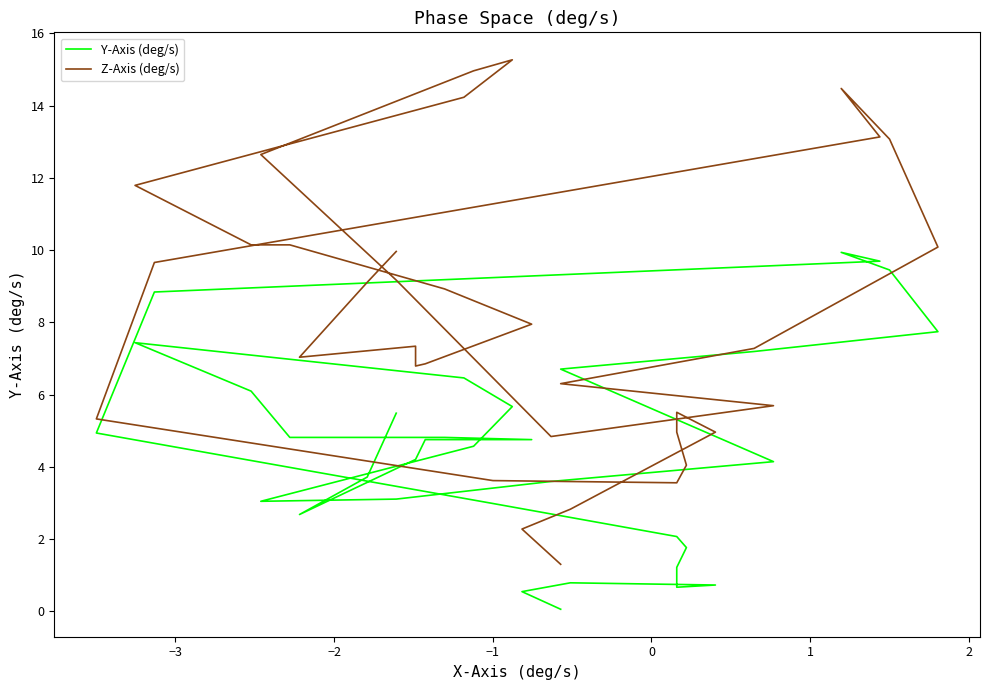

What are all the series names shown in the legend?

Y-Axis (deg/s), Z-Axis (deg/s)